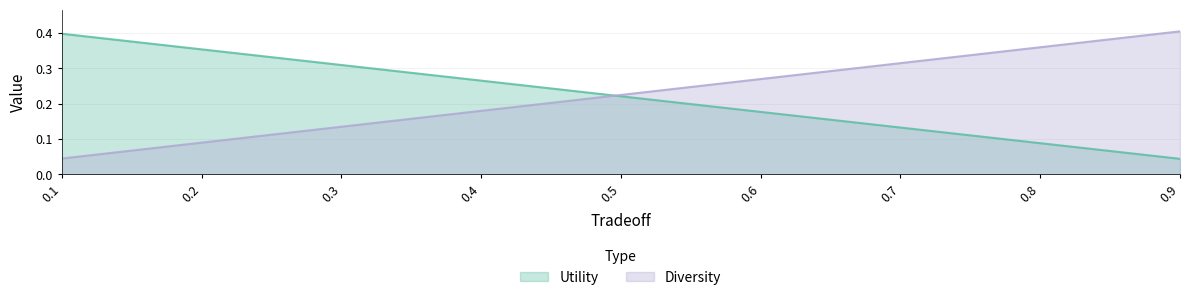

What is the total value across all series at 0.3?

0.4